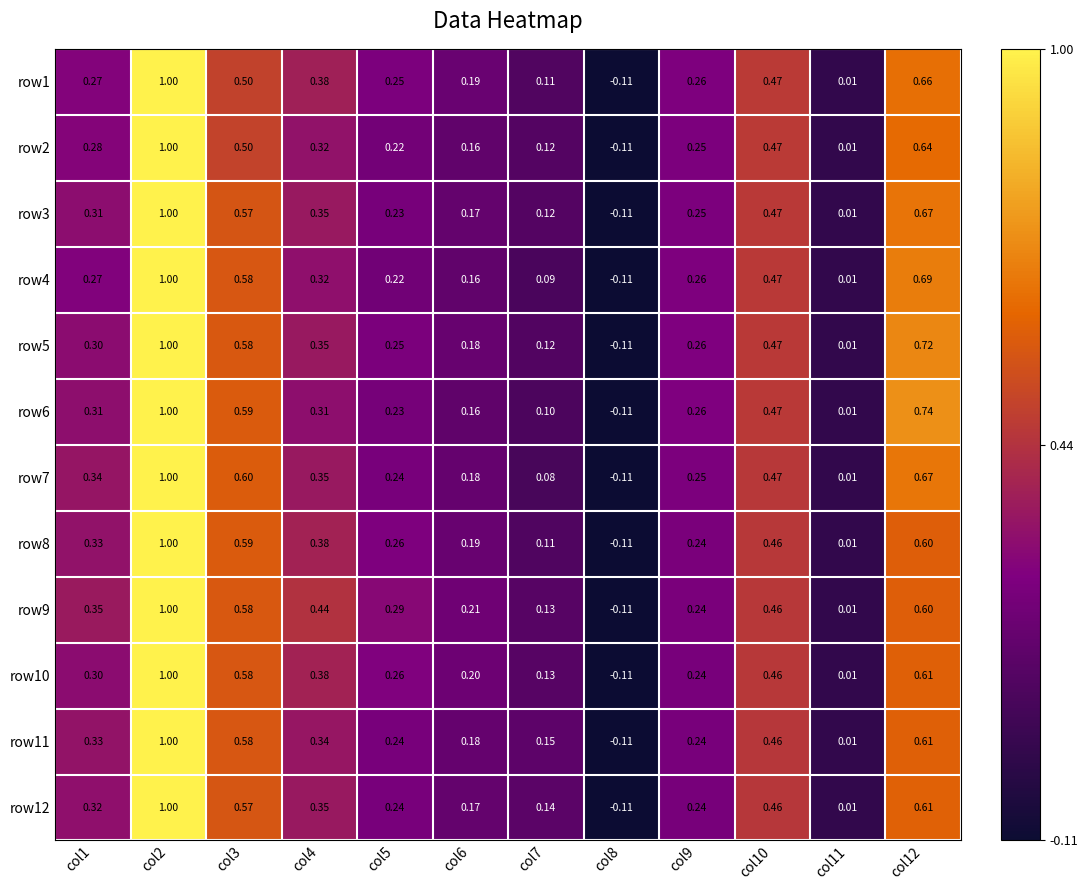

At which category is the sum across all series the highest?

col2